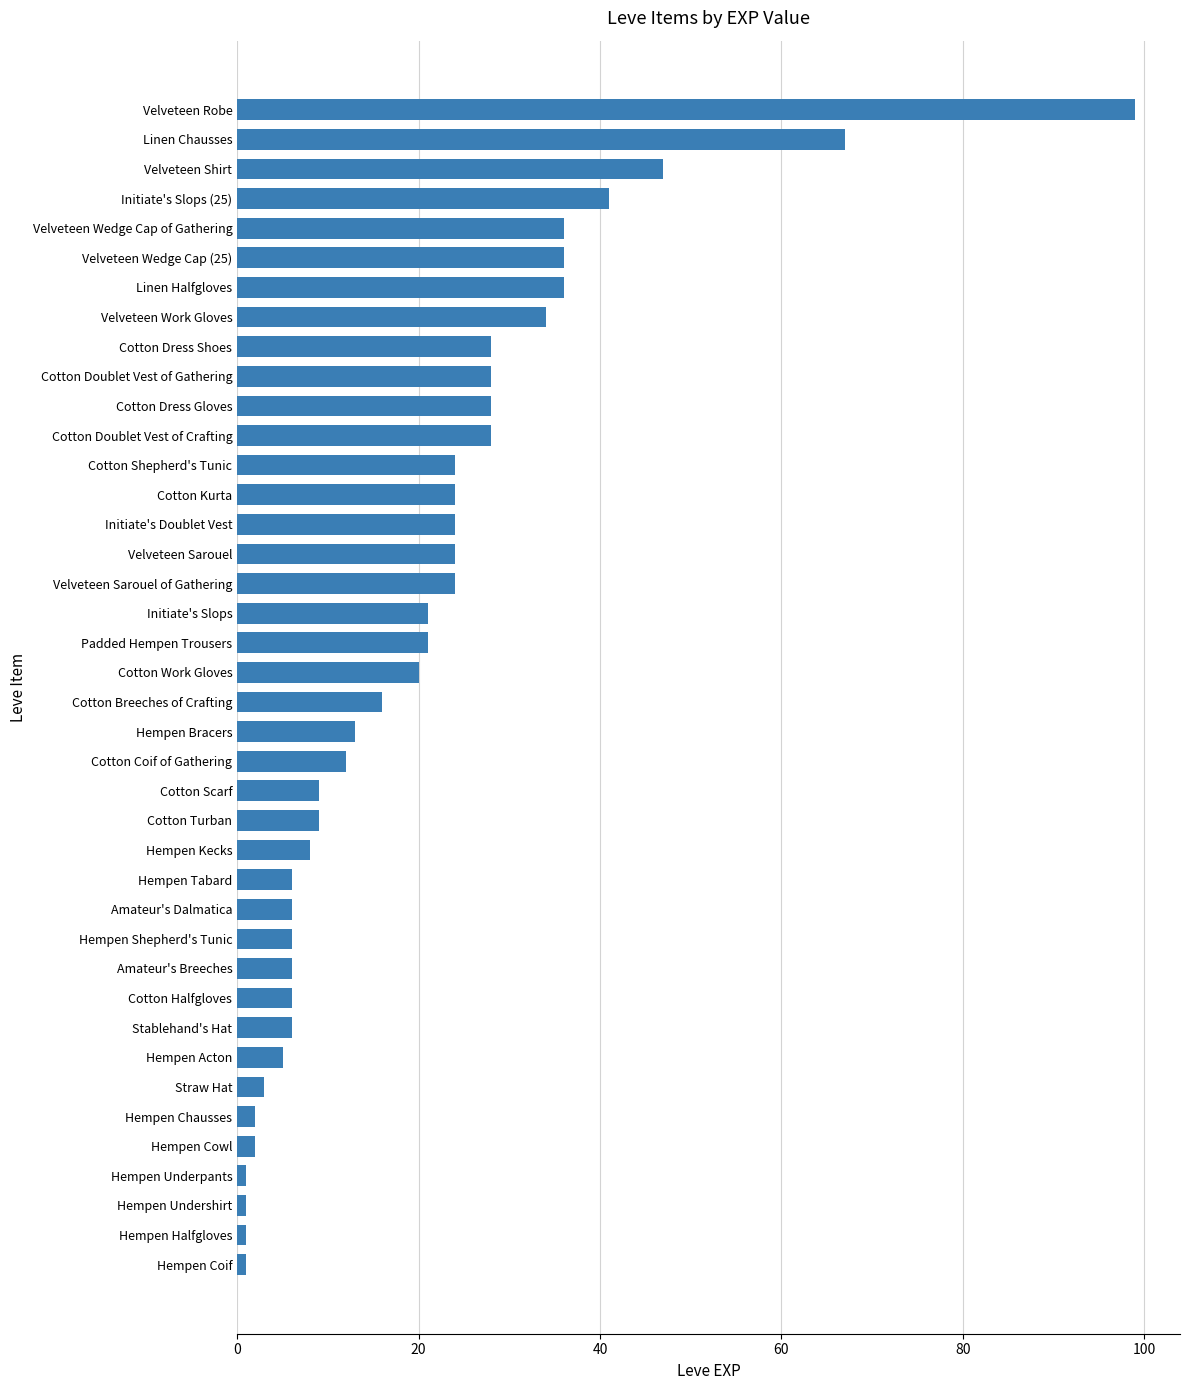

What is the difference between the maximum and minimum values?

98